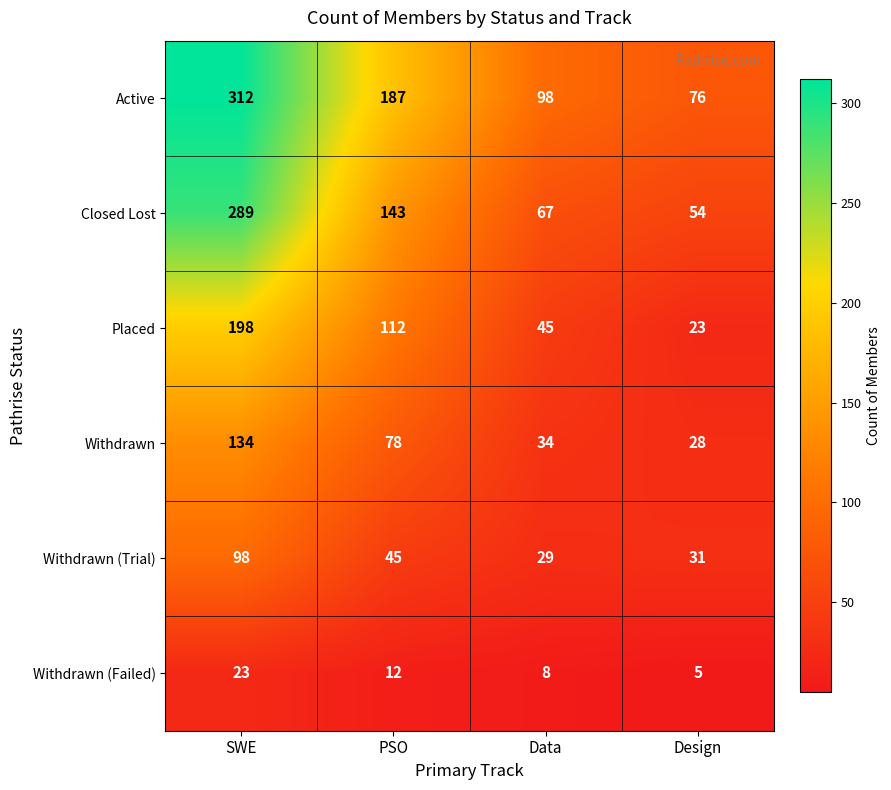

Which series has the largest total across all categories?

Active